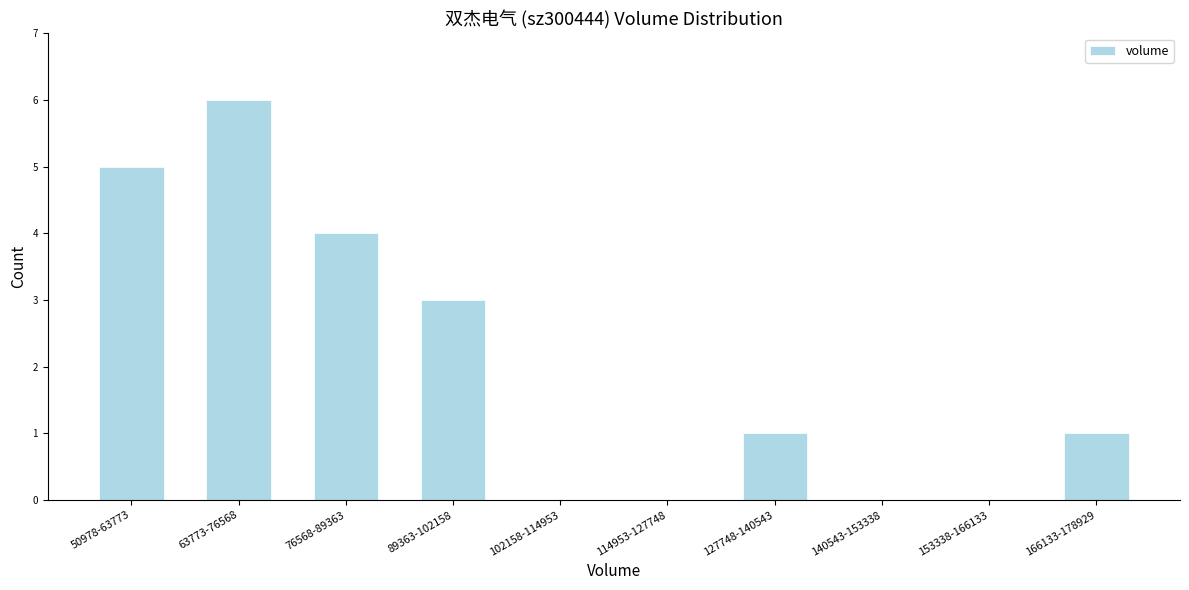

Reading left to right, what are all the values shown in this chart?

50978-63773=5	63773-76568=6	76568-89363=4	89363-102158=3	102158-114953=0	114953-127748=0	127748-140543=1	140543-153338=0	153338-166133=0	166133-178929=1